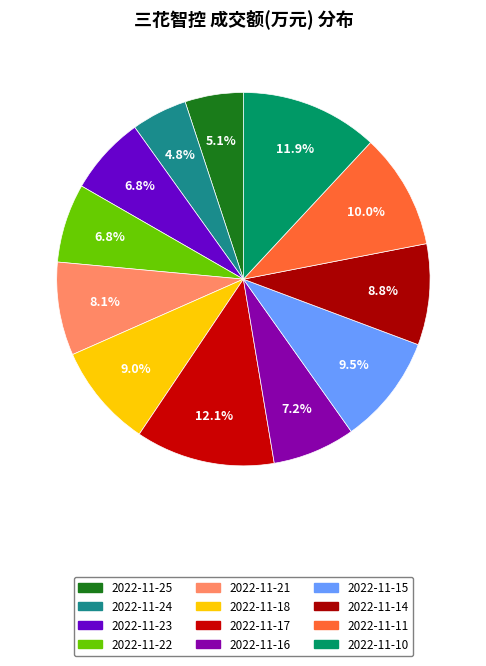

How many segments does this pie chart have?

12